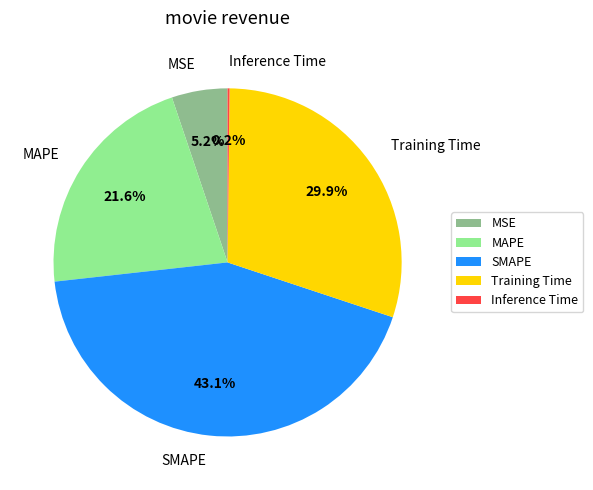

Is it true that MAPE is 22% of the pie?

True